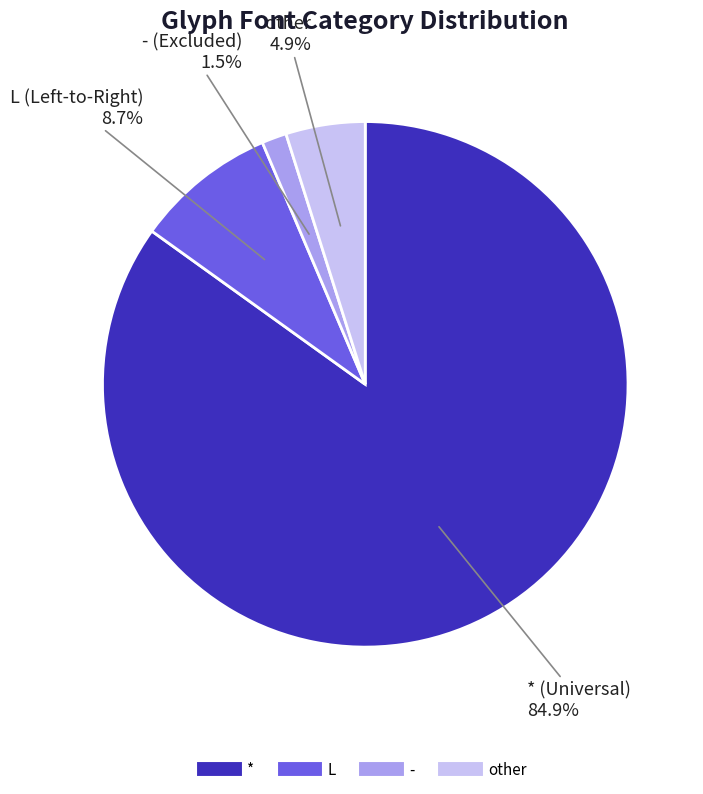

Is there a majority slice in this chart?

Yes